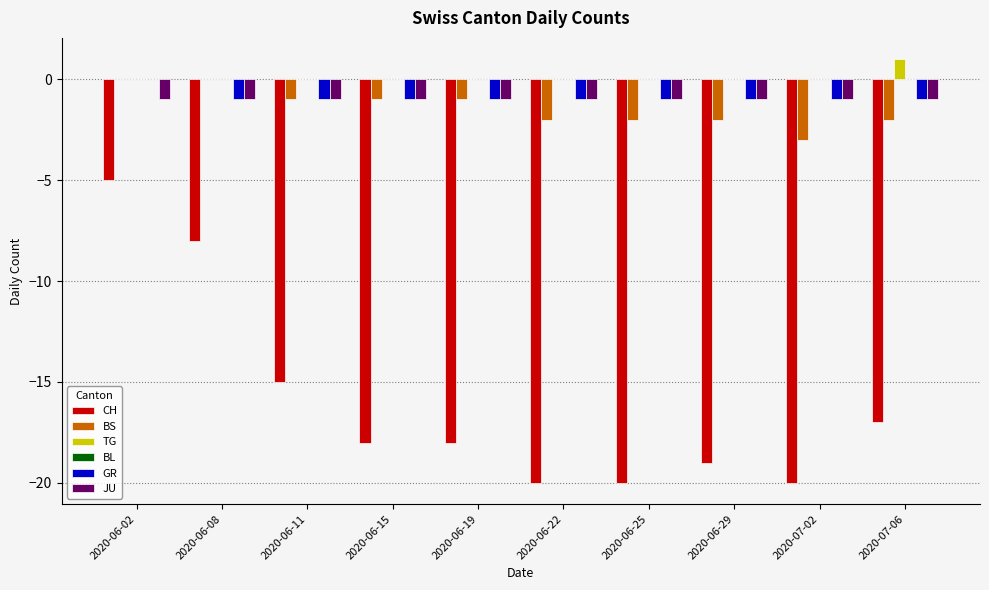

At which category is the sum across all series the highest?

2020-06-02